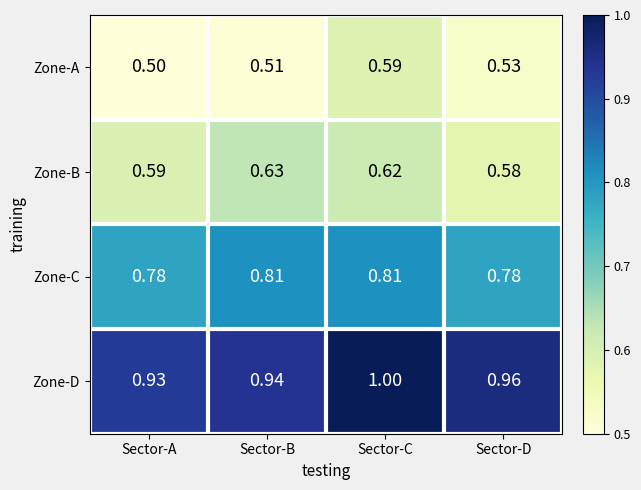

Which series has the widest spread of values?

Zone-A